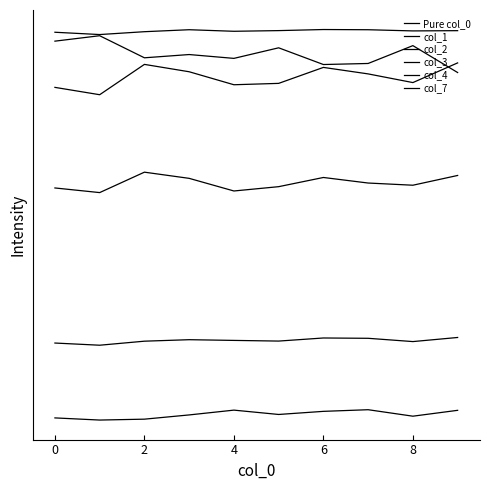

Is this an area chart (filled region under the line)?

No